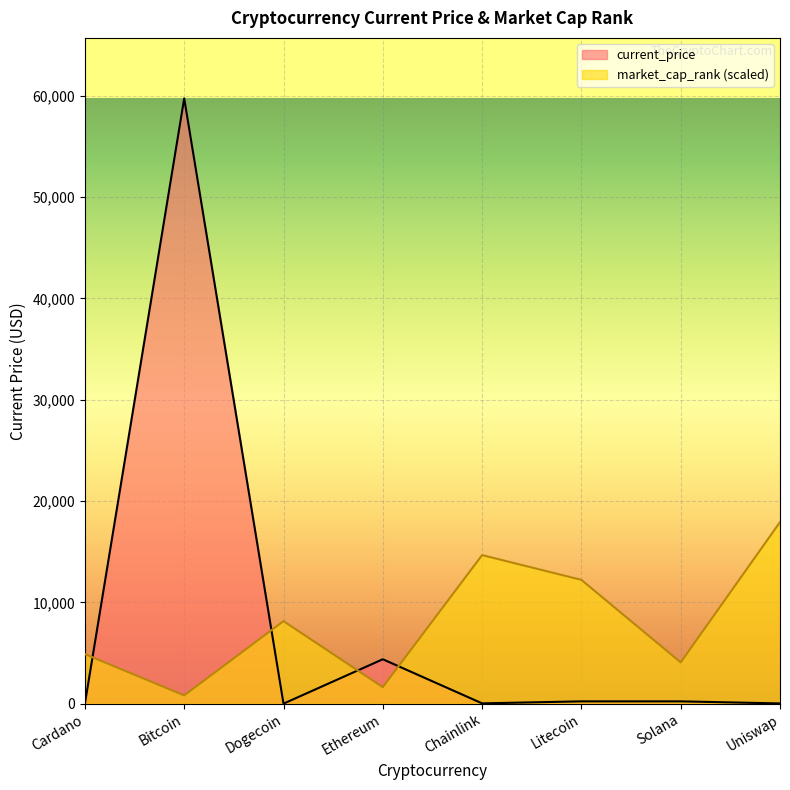

What is the total value across all series at Solana?

4301.0